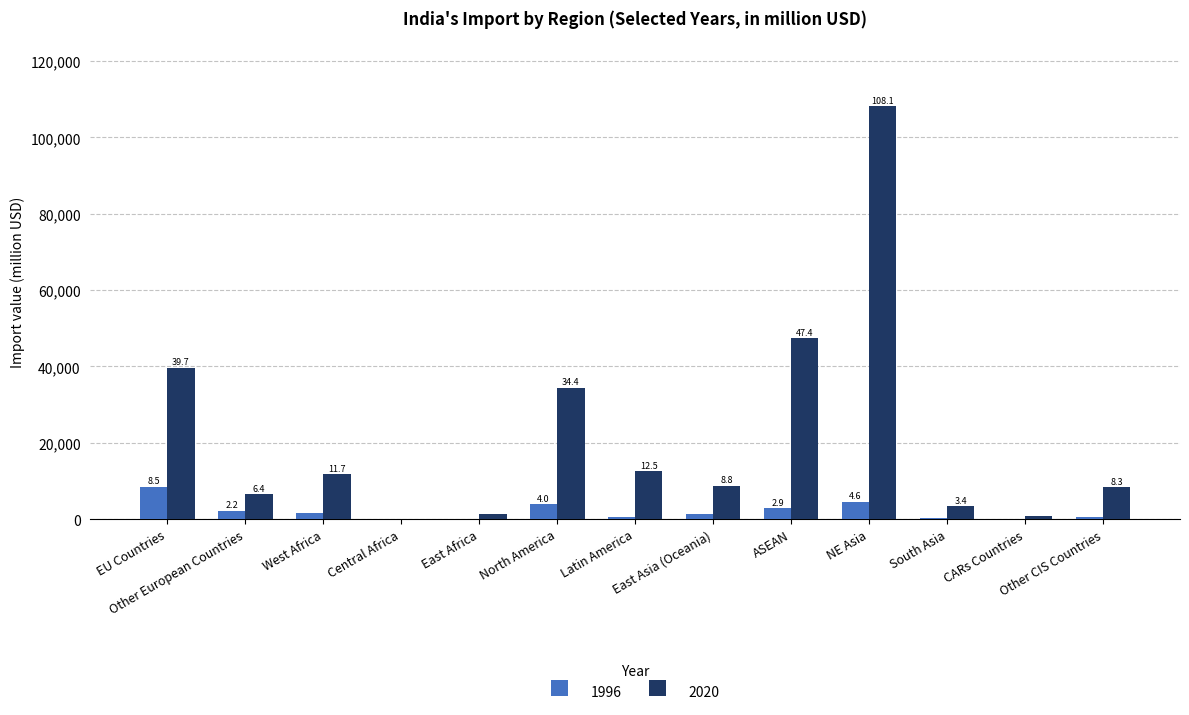

Are the bars horizontal?

No